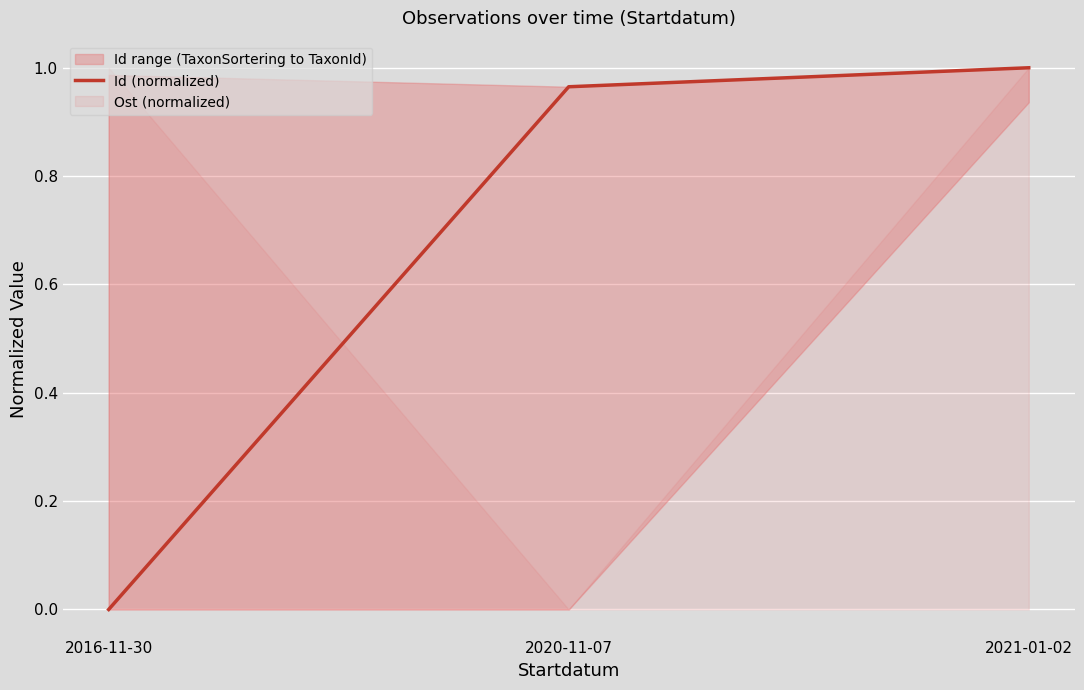

Which category has the lowest value across all series?

2016-11-30